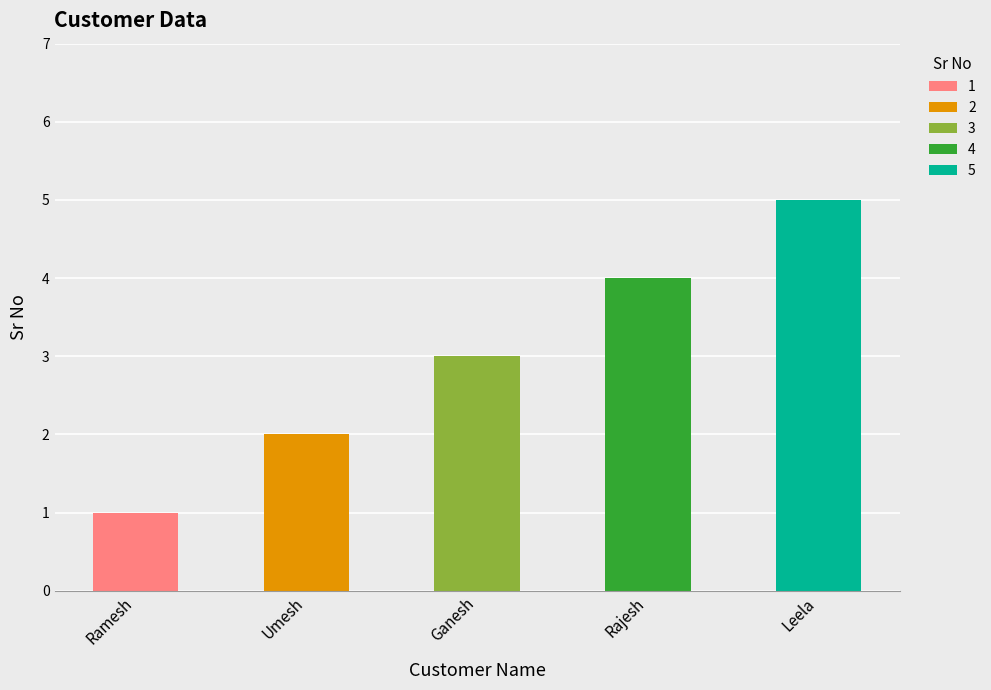

Where is the data nearest to the value 3?

Ganesh